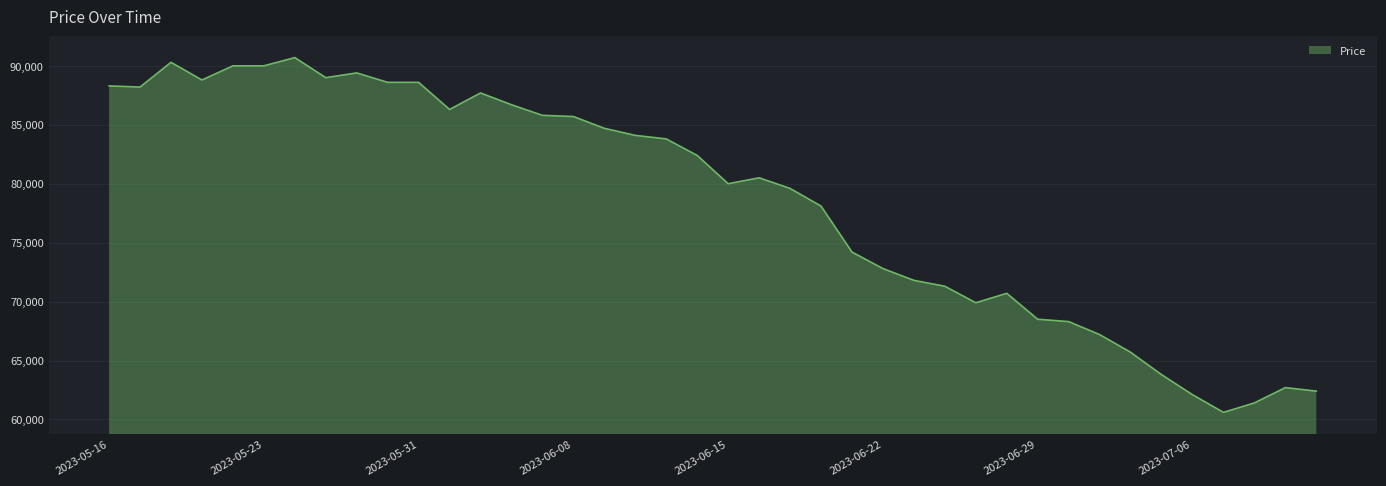

What is the minimum value shown in the chart?

60600